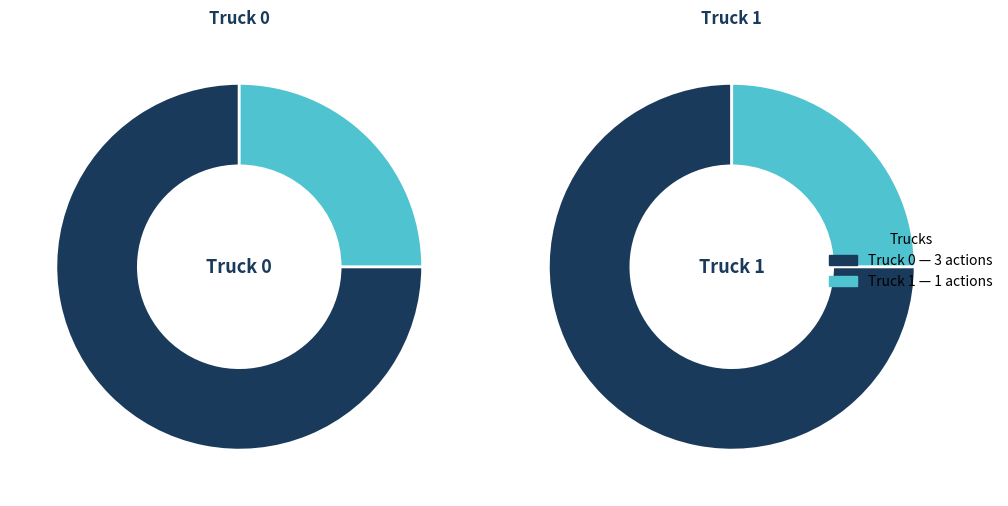

To the nearest percent, what is the difference between the largest and smallest slice percentages?

50%